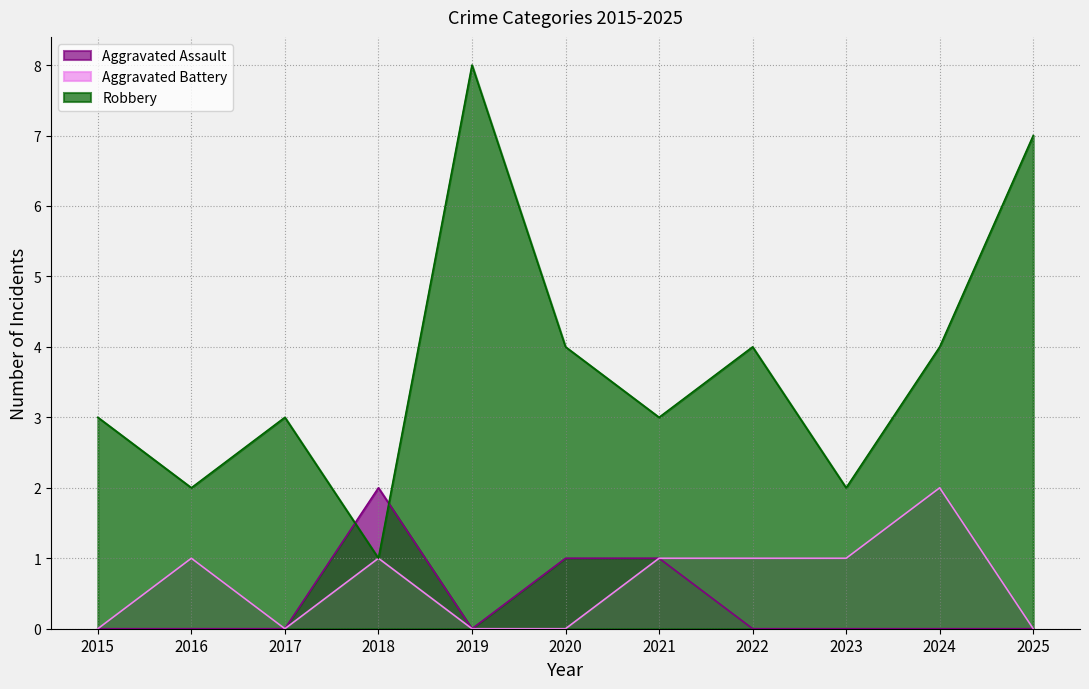

Where does the Robbery series first go above 3?

2019